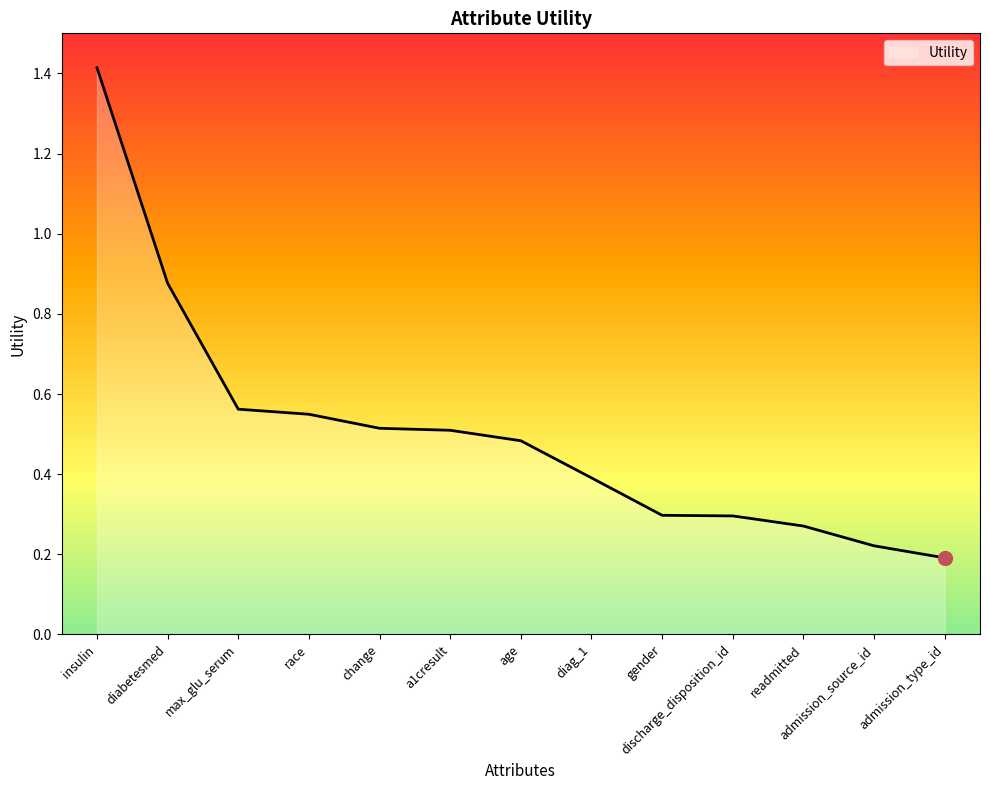

How many lines are shown in the chart?

1